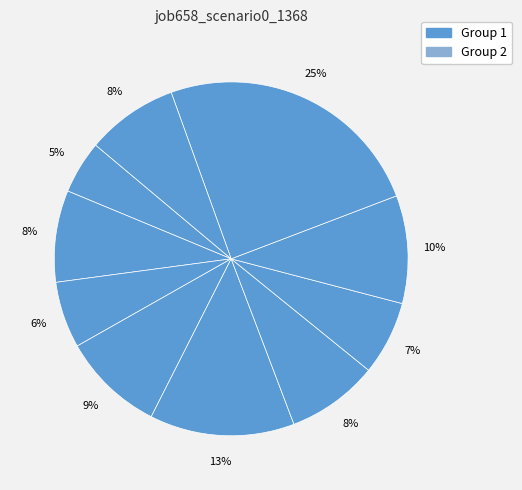

Does any single category account for the majority?

No